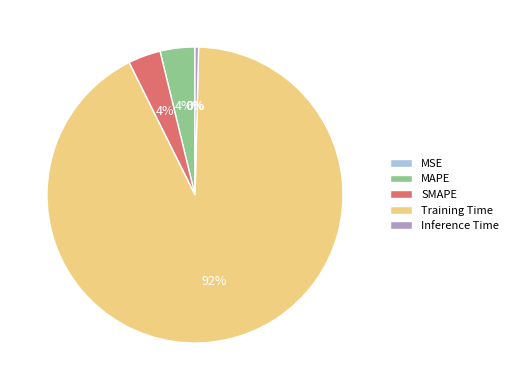

To the nearest percent, what is the average slice percentage?

20%